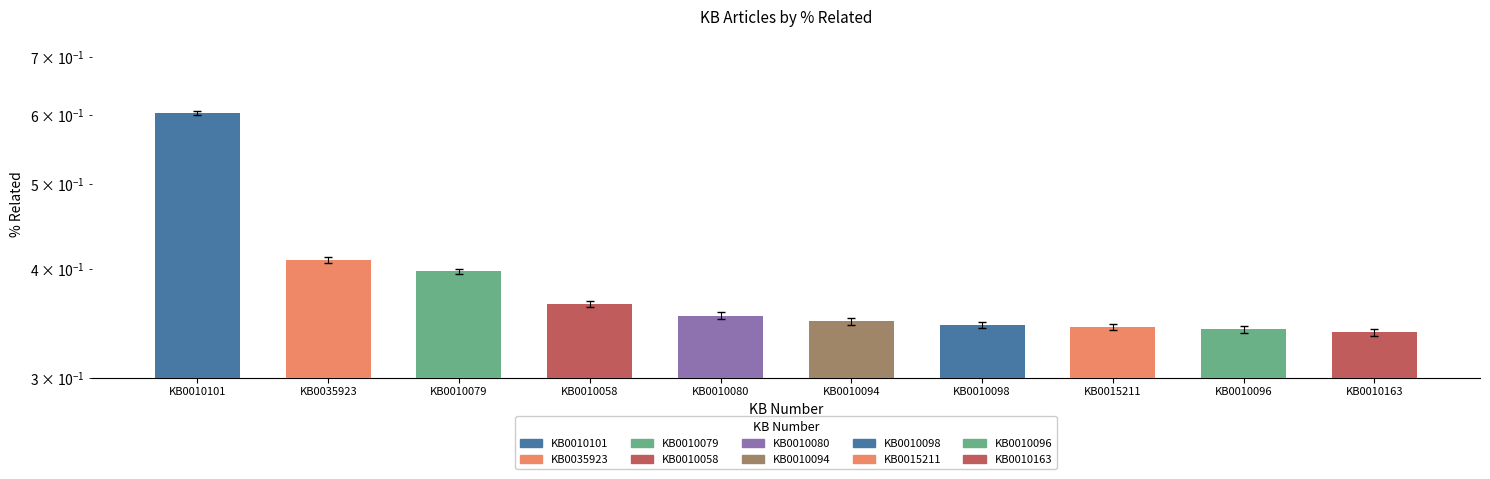

Count the values in the range 0 to 1.

10